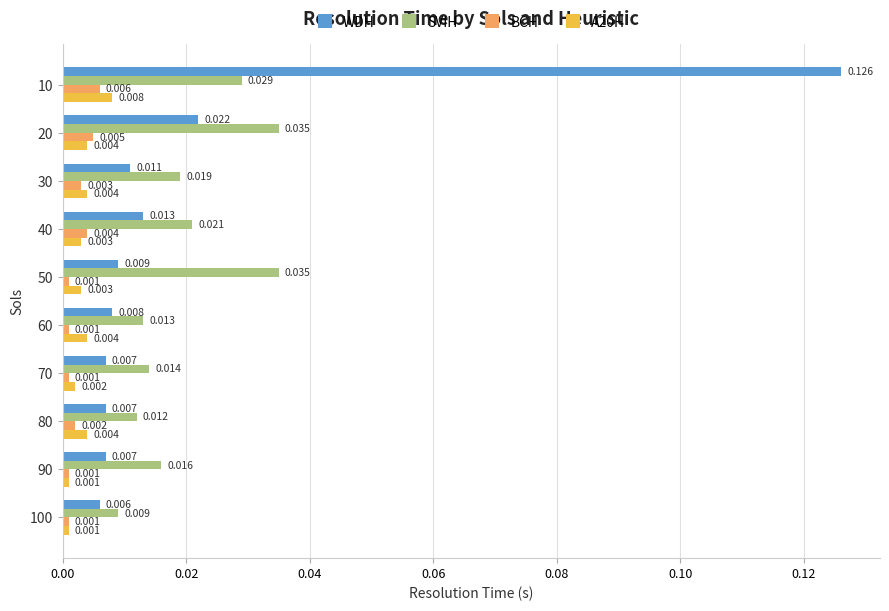

Rank the series by their maximum value, from lowest to highest.

BCH, A20H, SVIH, WDH